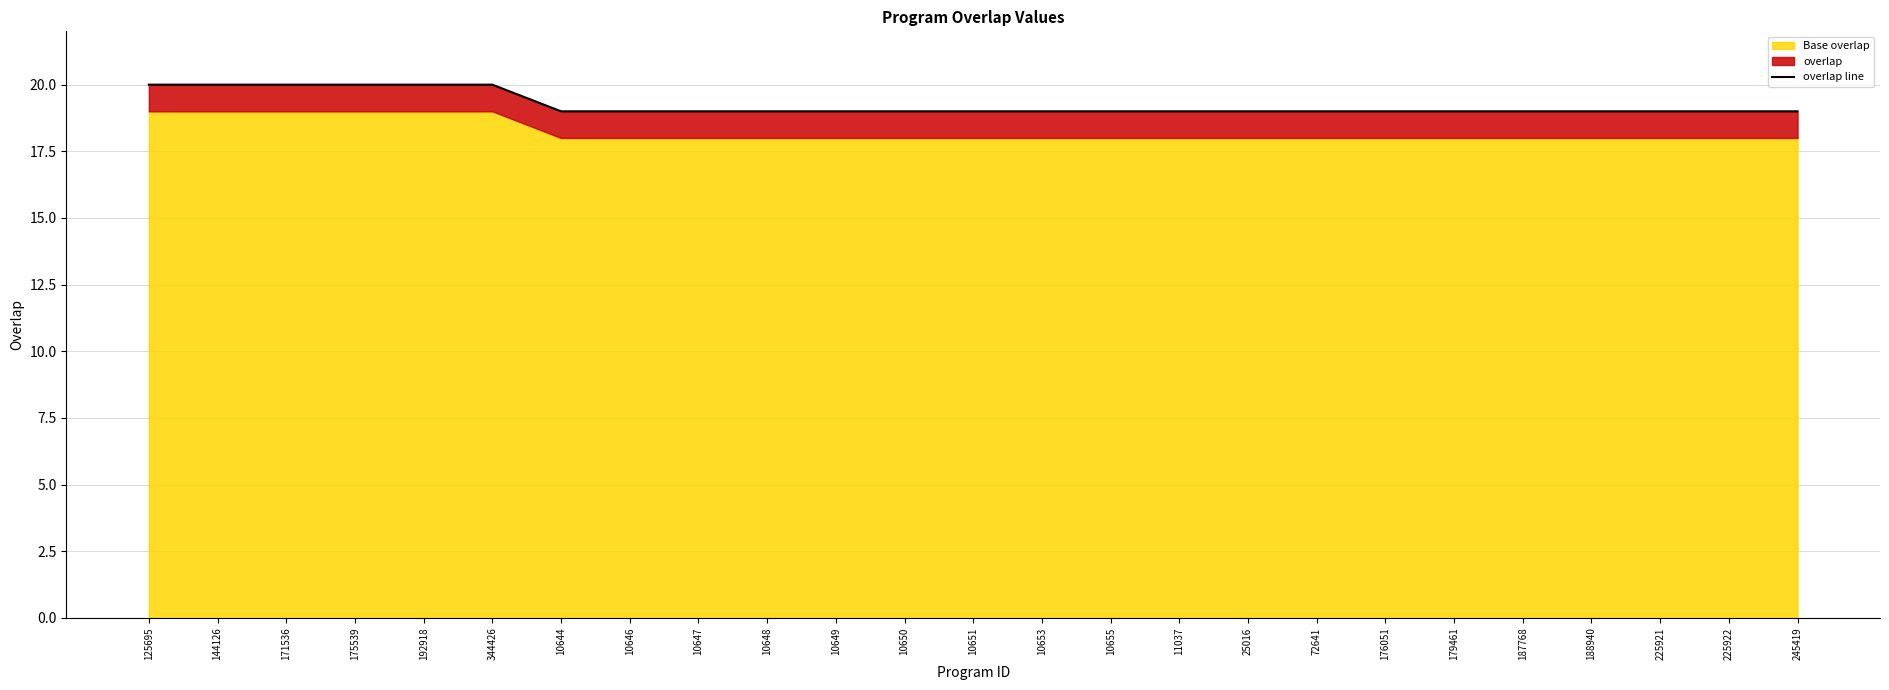

Reading left to right, what are all the values shown in this chart?

125695=20	144126=20	171536=20	175539=20	192918=20	344426=20	10644=19	10646=19	10647=19	10648=19	10649=19	10650=19	10651=19	10653=19	10655=19	11037=19	25016=19	72641=19	176051=19	179461=19	187768=19	188940=19	225921=19	225922=19	245419=19